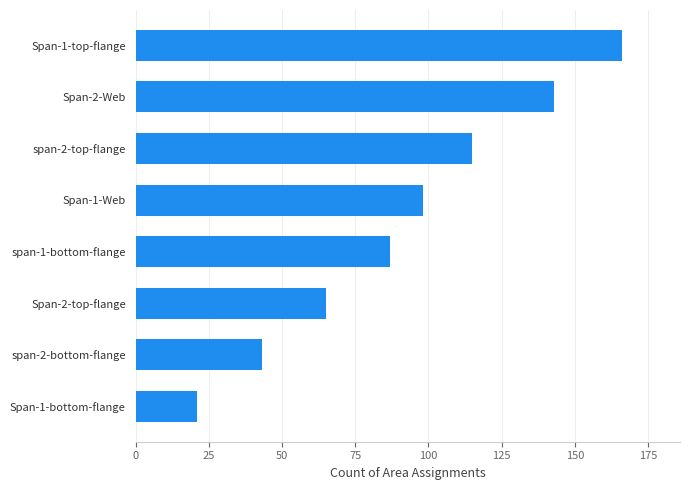

What is the change in value from span-2-bottom-flange to Span-2-top-flange?

+22